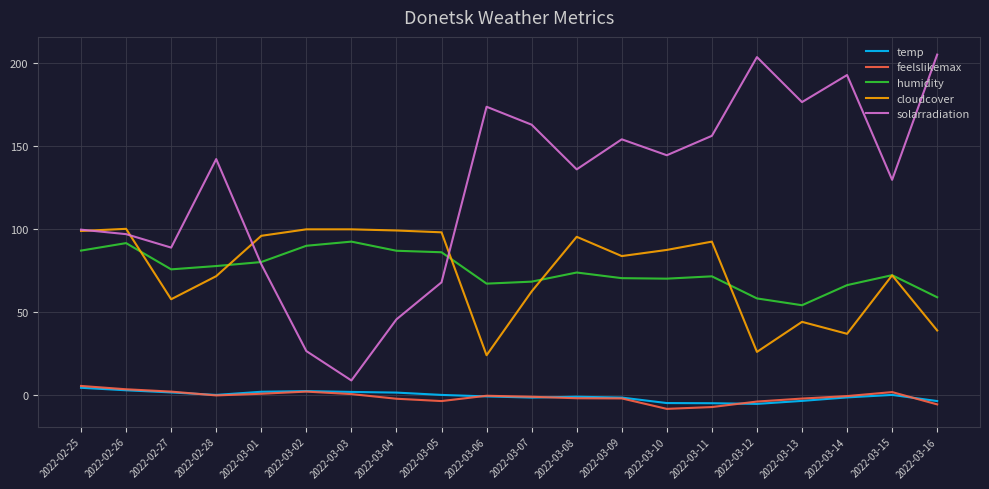

How many series are shown in this chart?

5